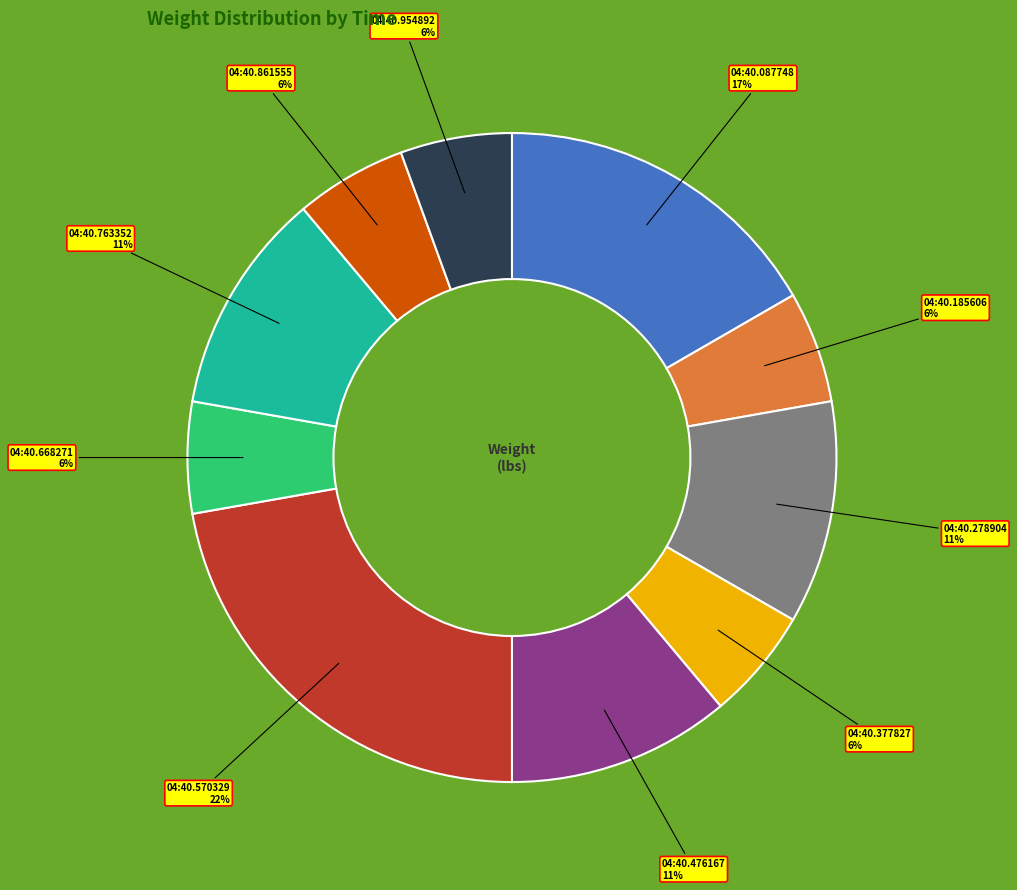

How many segments does this pie chart have?

10